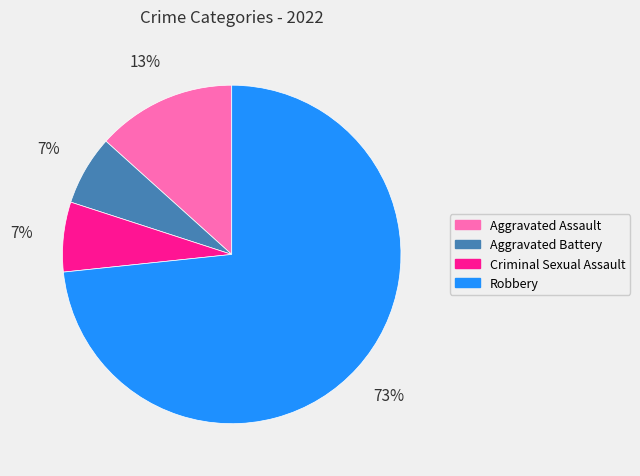

Do Criminal Sexual Assault and Robbery together represent more than half of the pie?

Yes